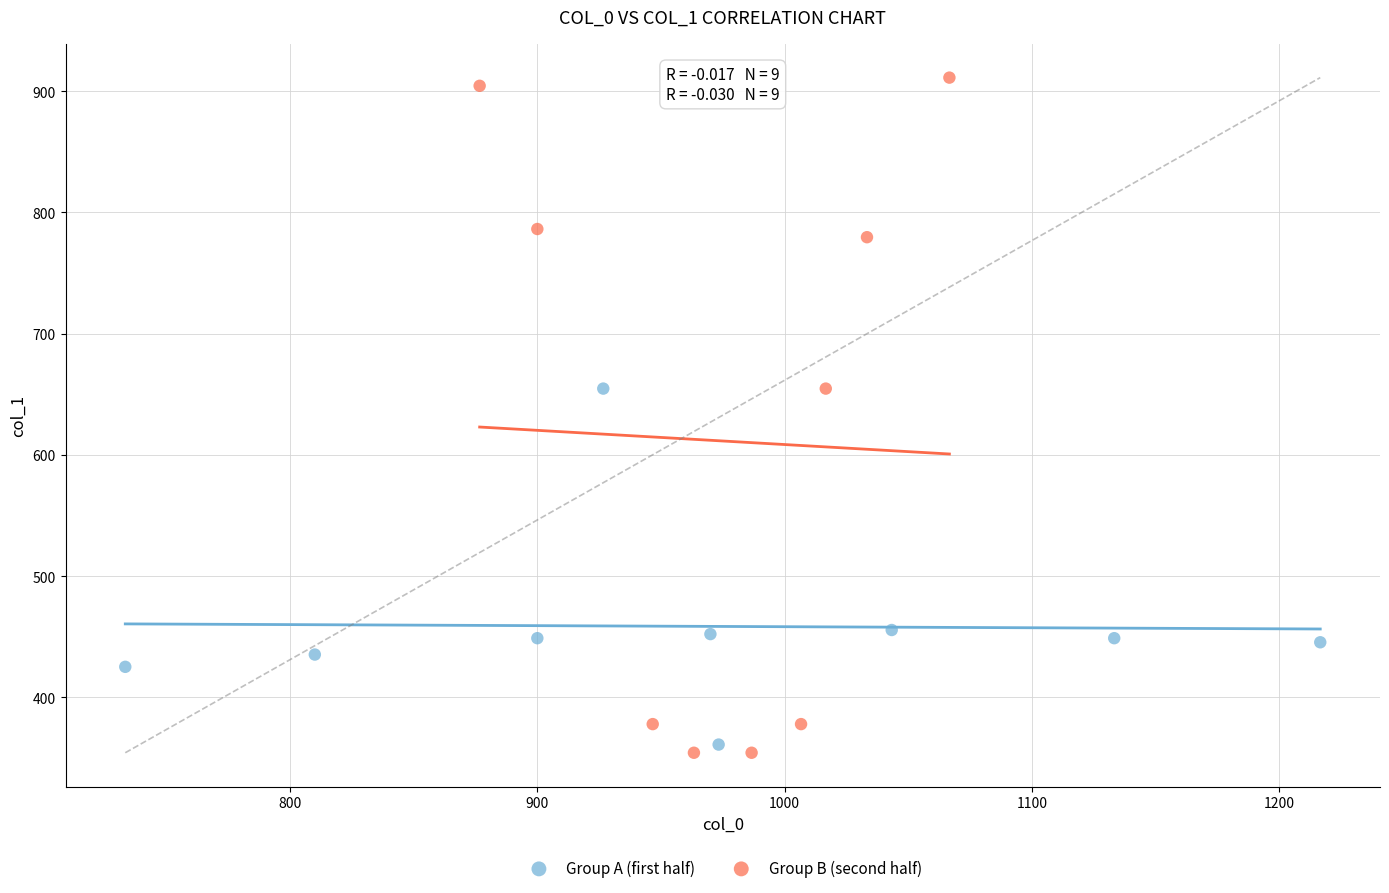

Which series reaches the maximum Y coordinate?

Group B (second half)